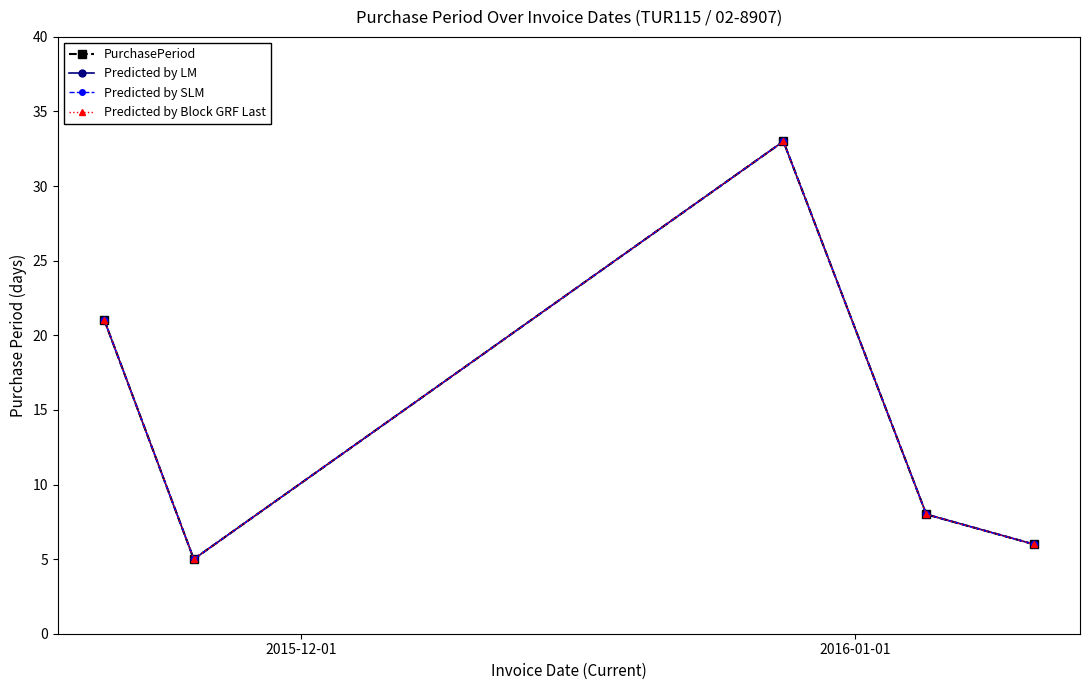

Is this an area chart (filled region under the line)?

No